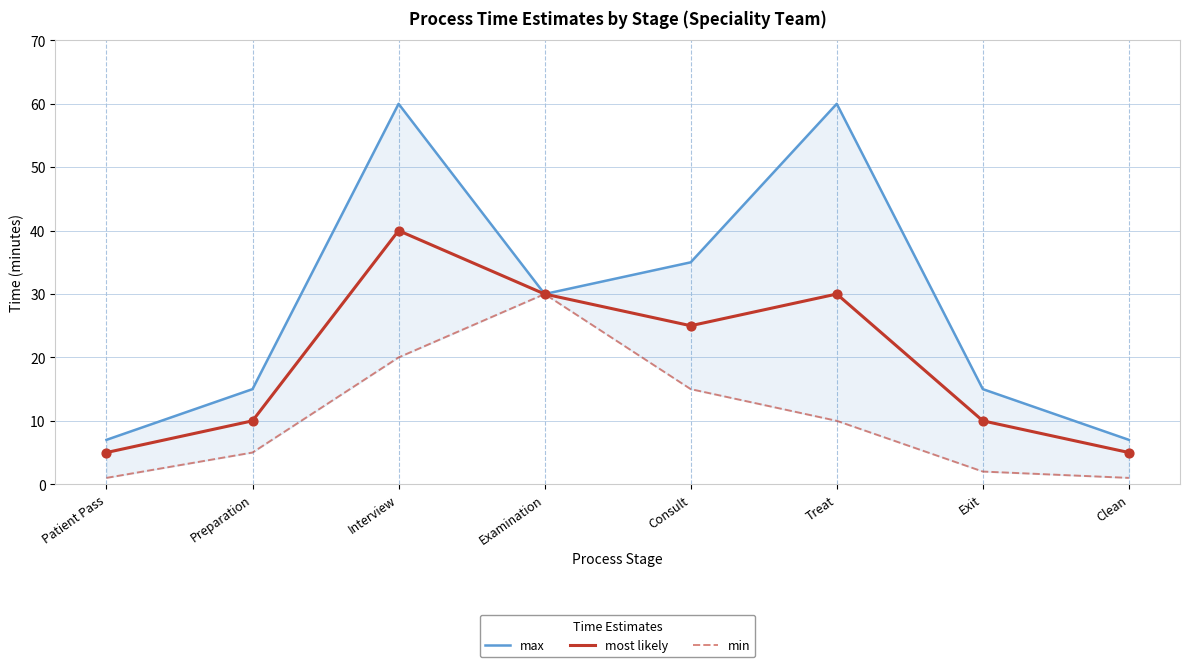

At which category is the sum across all series the highest?

Interview